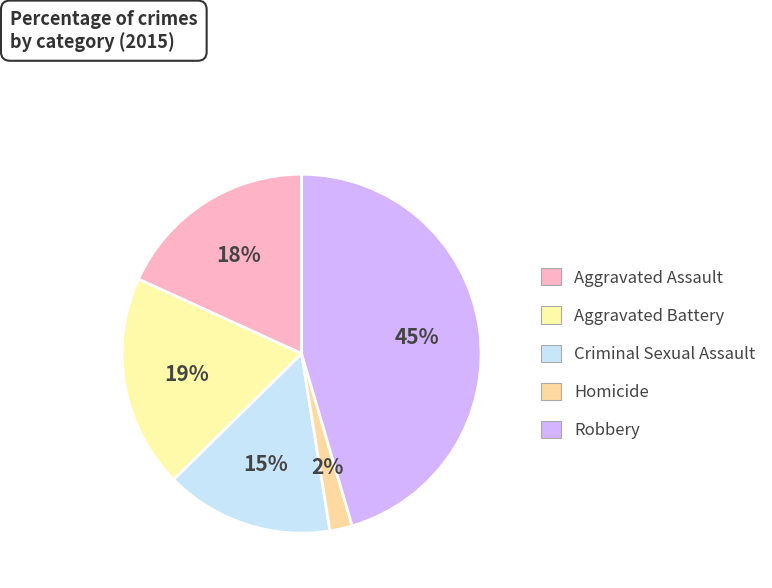

Count the number of slices in the pie.

5